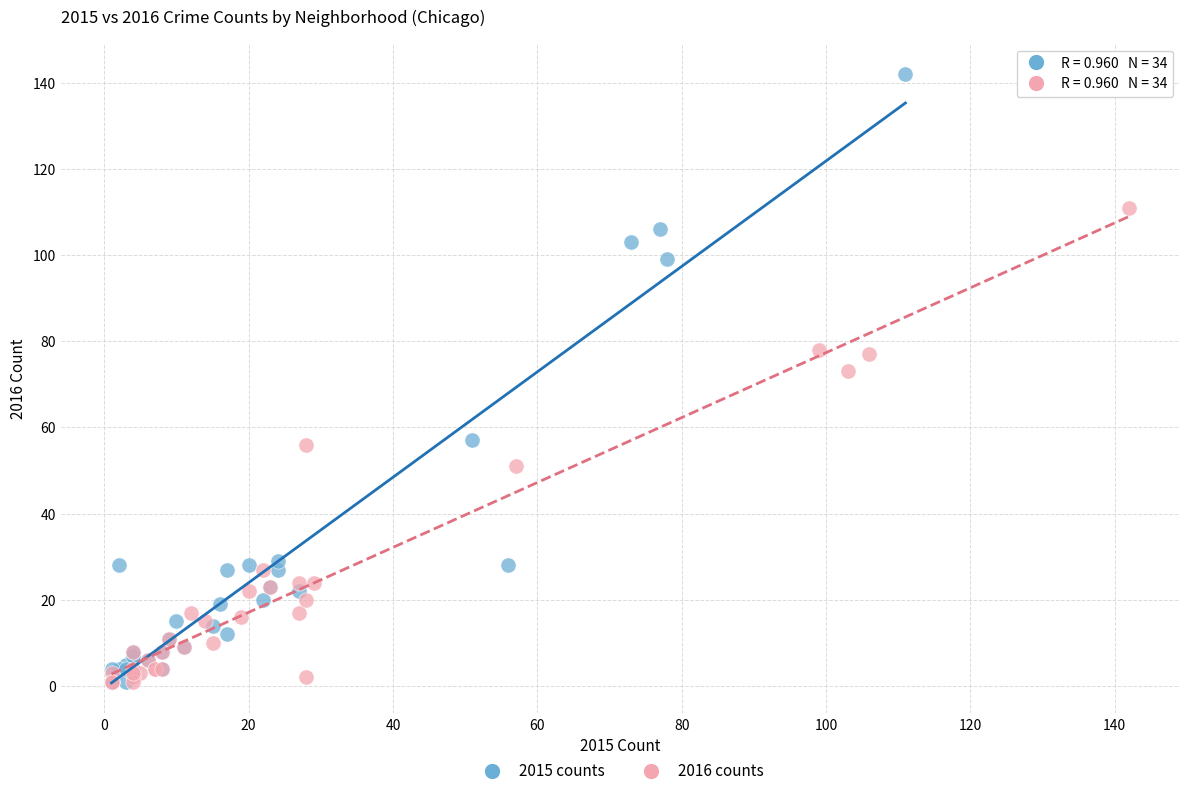

Which series has the largest Y range (max minus min)?

2015 counts